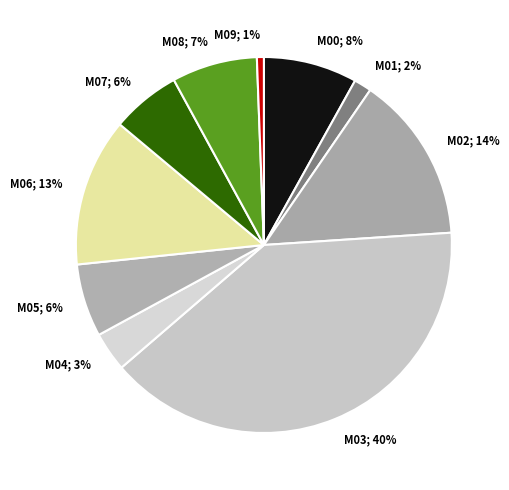

Does M02; 14% account for over 50% of the chart?

No